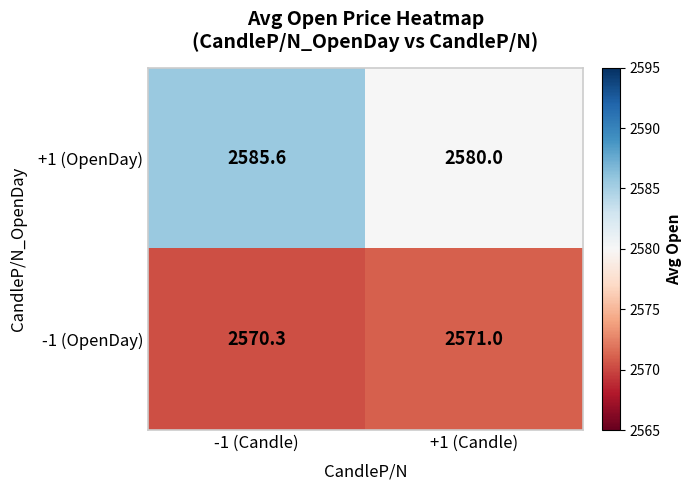

Reading left to right, transcribe all the data shown in this chart.

+1 (OpenDay): -1 (Candle)=2585.6	+1 (Candle)=2580.0
-1 (OpenDay): -1 (Candle)=2570.3	+1 (Candle)=2571.0